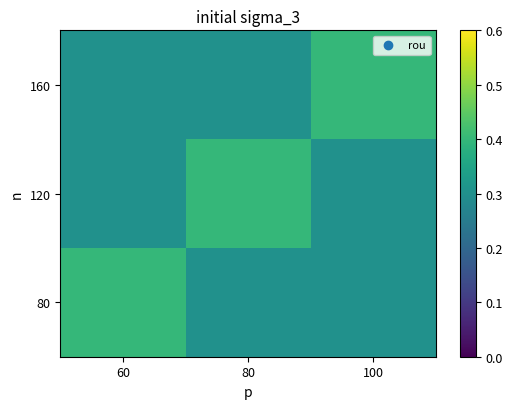

What is the total value across all series at 60?

1.0